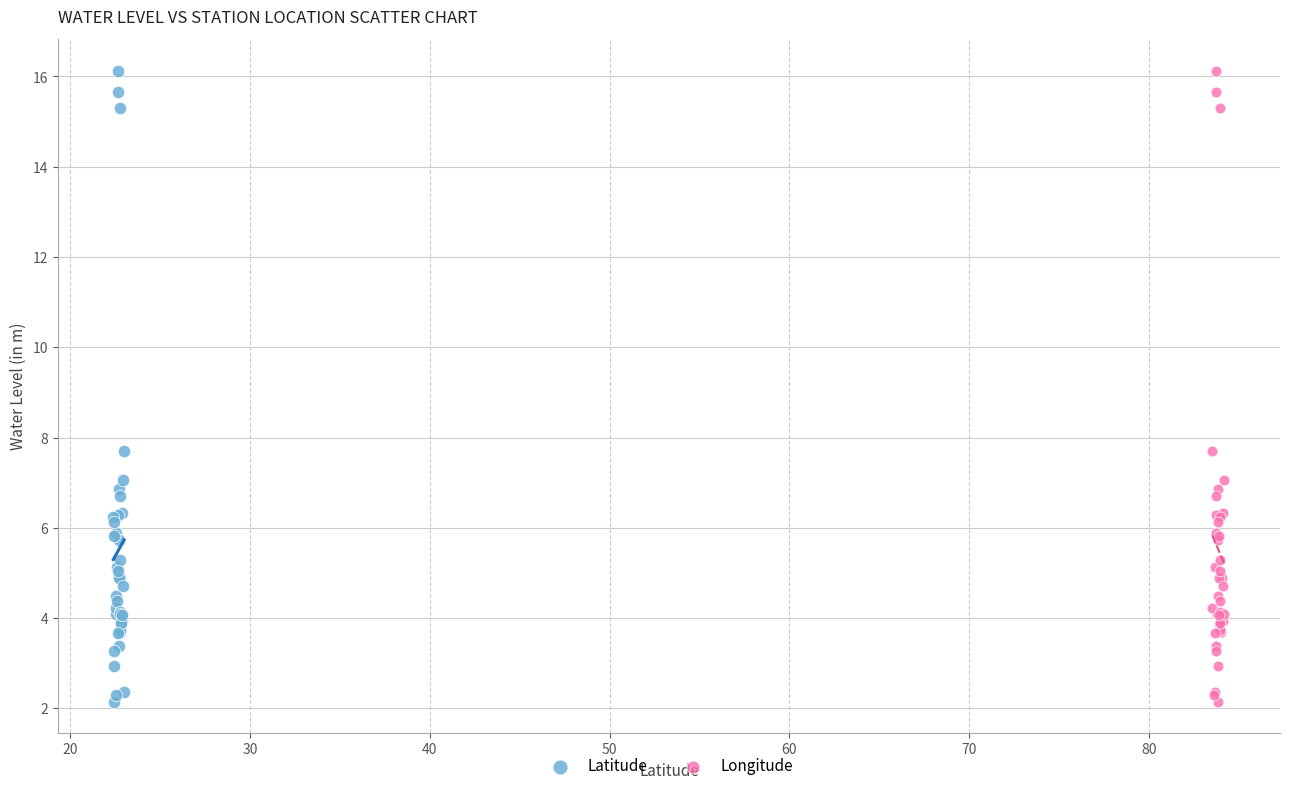

What are all the series names shown in the legend?

Latitude, Longitude